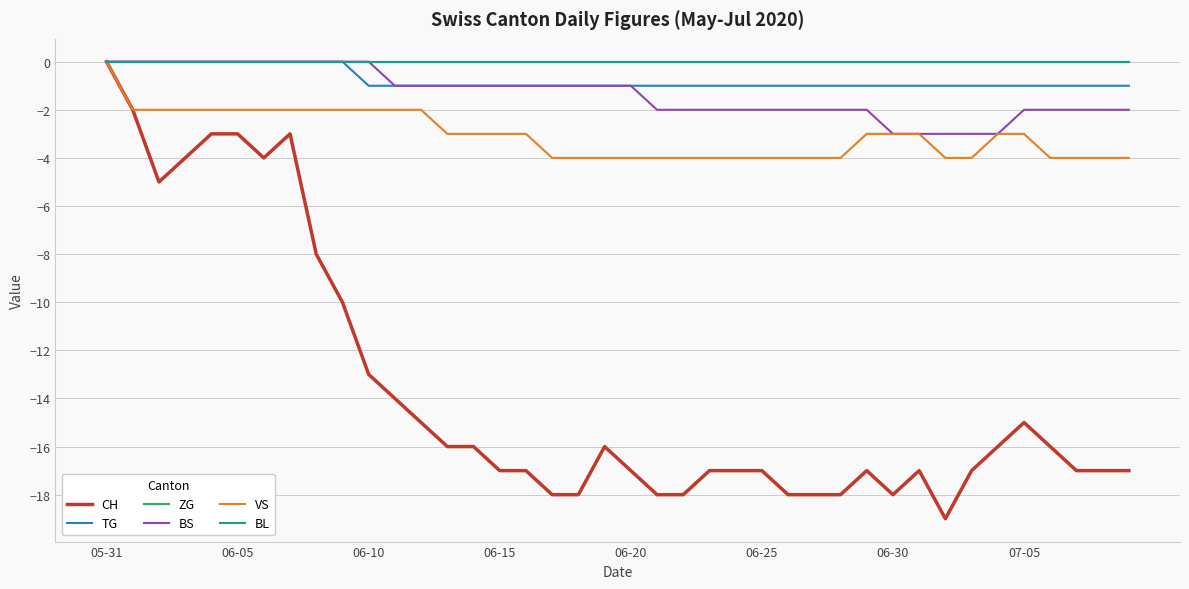

At which label does BS reach its peak?

05-31